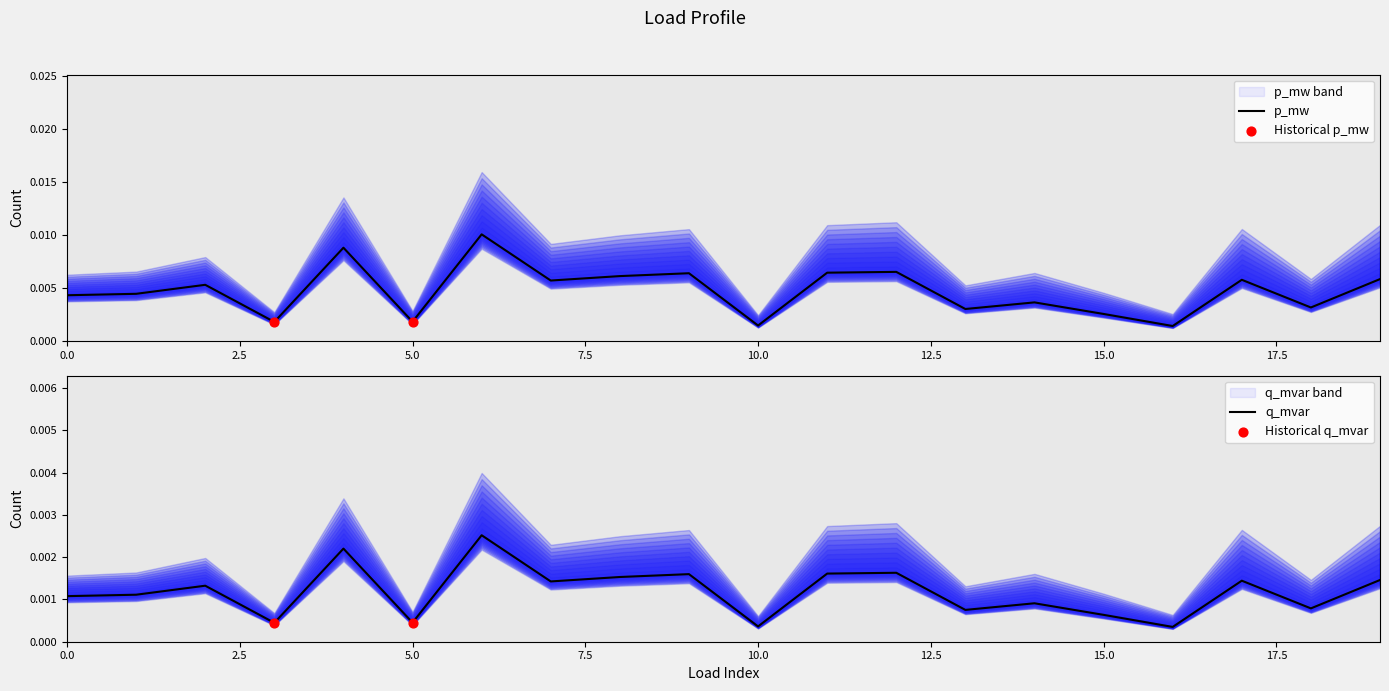

Which series has the largest total across all categories?

p_mw